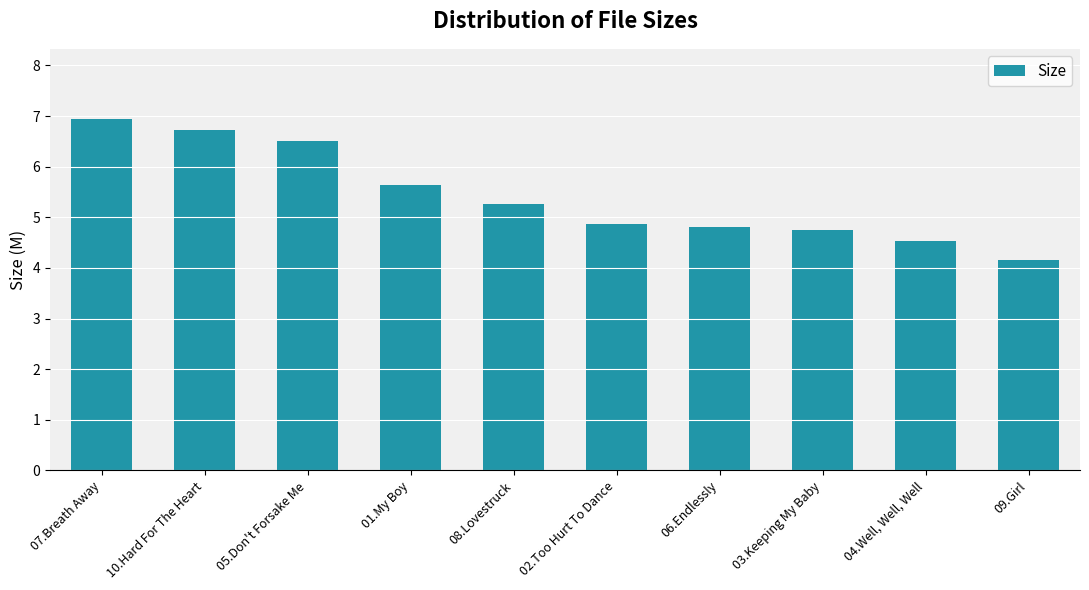

What is the label of the 4th bar from the left?

01.My Boy